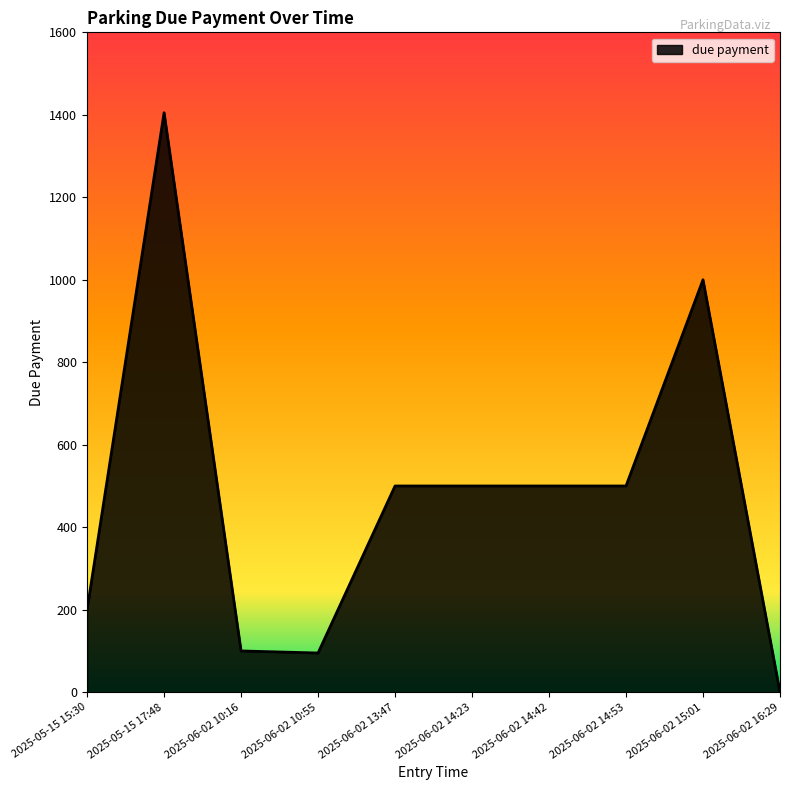

Where does the data first go above 500?

2025-05-15 17:48